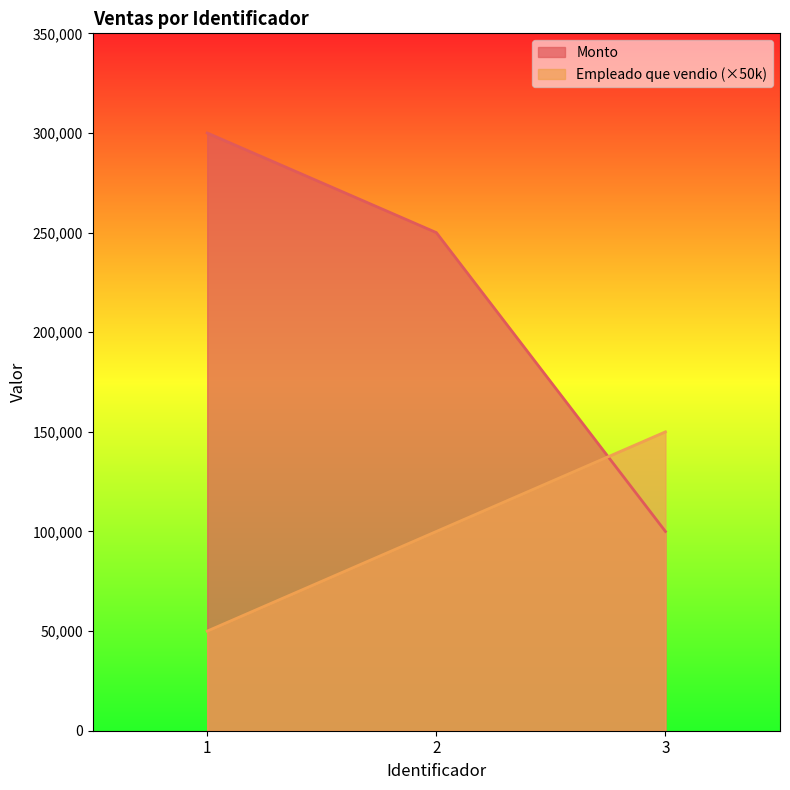

Reading left to right, list all the values displayed in this chart.

Empleado que vendio: 1=50000	2=100000	3=150000
Monto: 1=300000	2=250000	3=100000